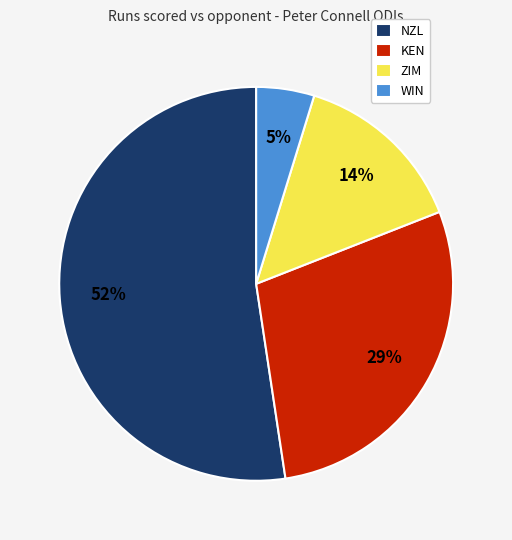

Is there a majority slice in this chart?

Yes